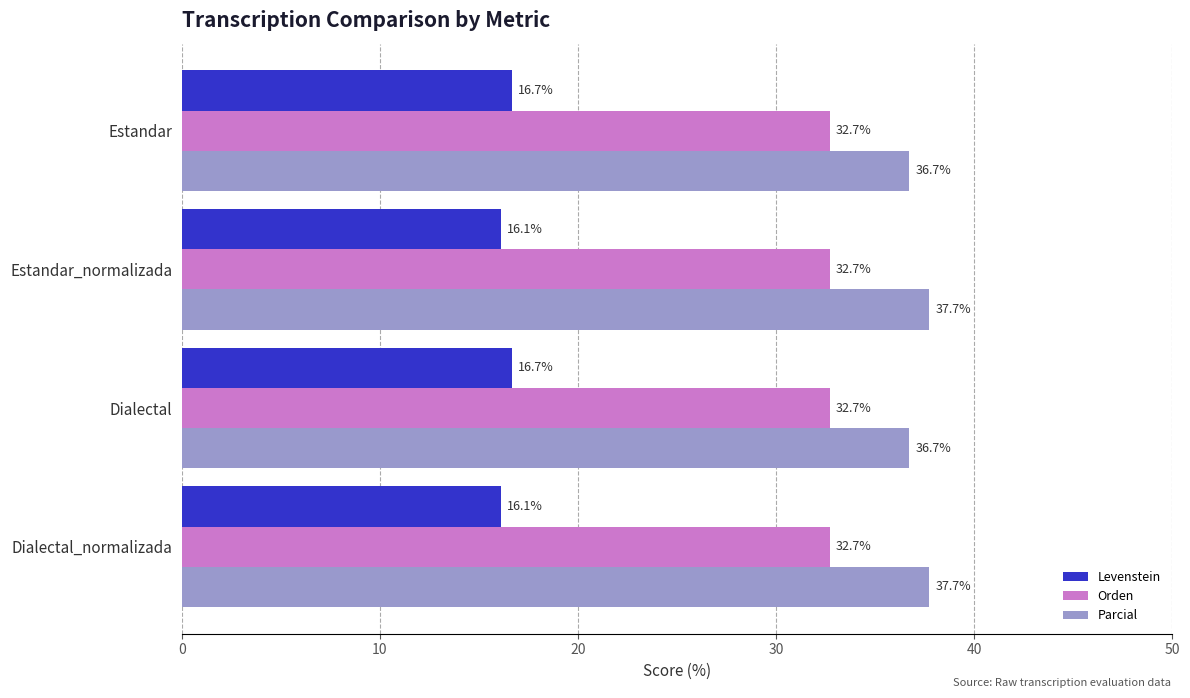

The Parcial series shows 67.3 at Dialectal_normalizada. True or false?

False